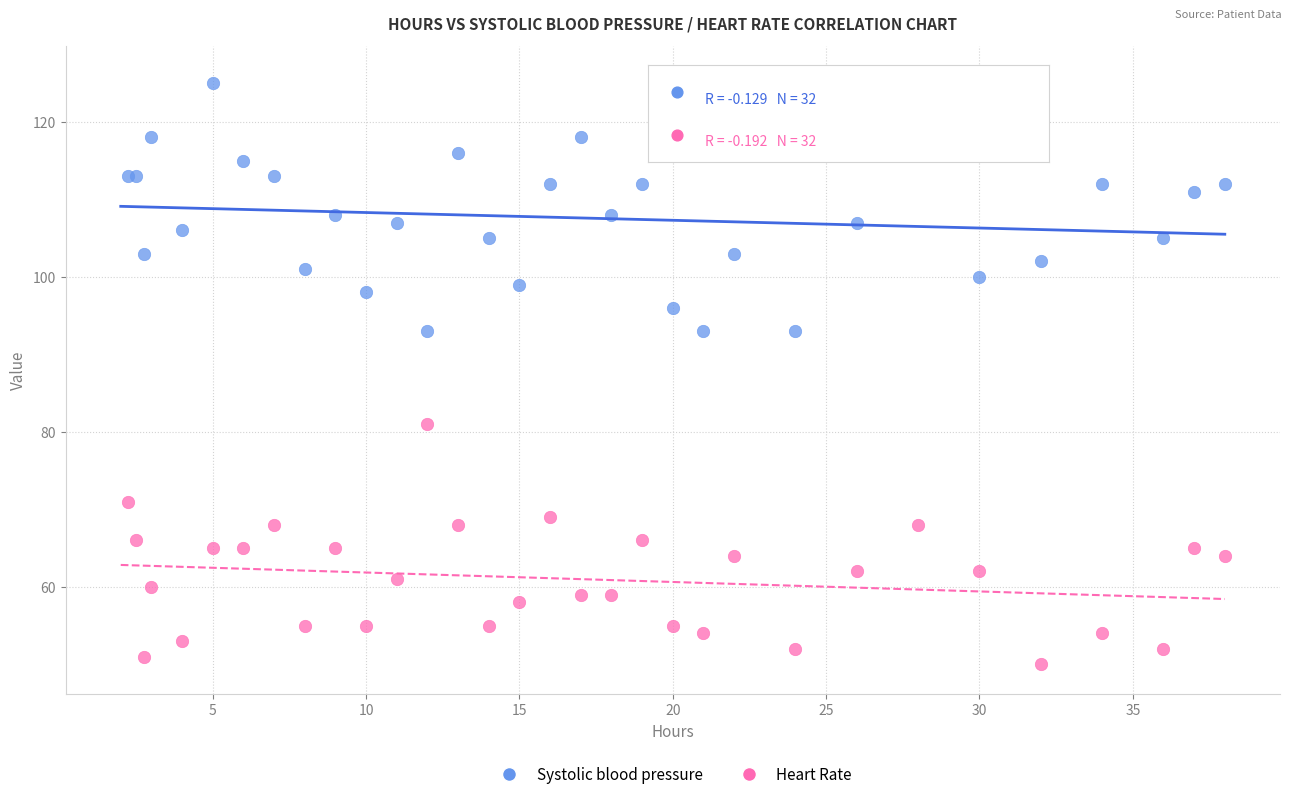

Which series contains the lowest Y value?

Heart Rate